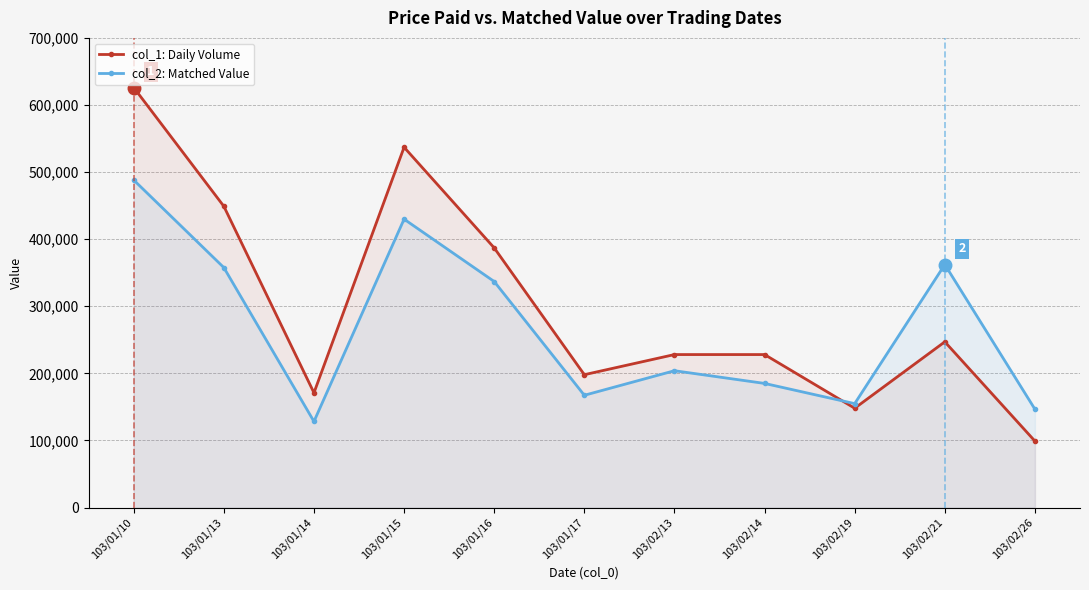

List the series in order of their peak value, highest first.

col_1: Daily Volume, col_2: Matched Value